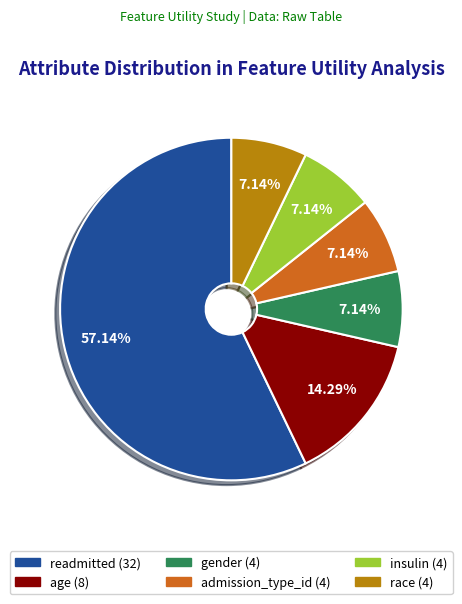

Which category has the biggest portion of the pie?

readmitted